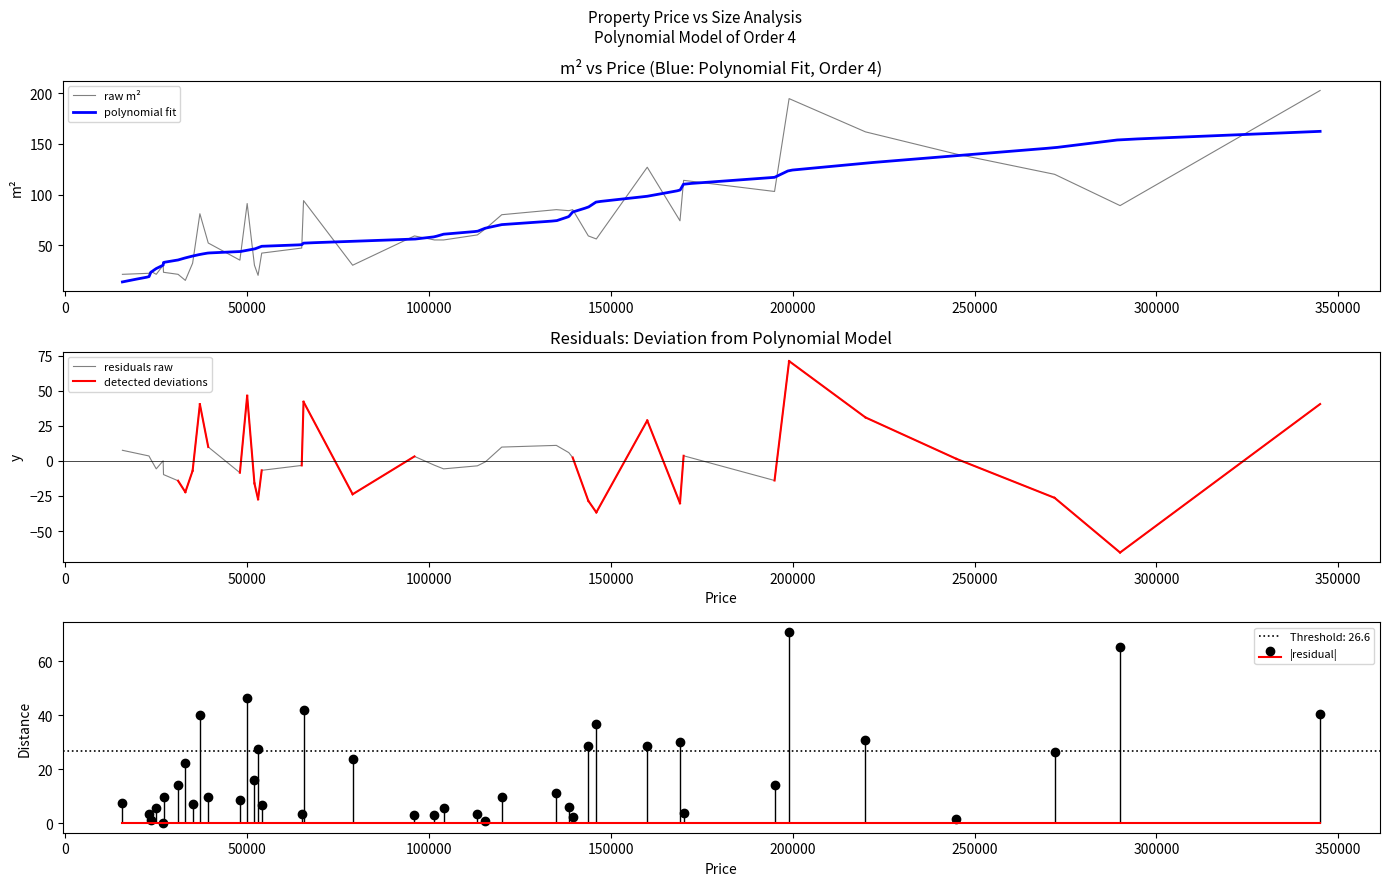

What is the difference between the values at 113300 and 23500?

36.0